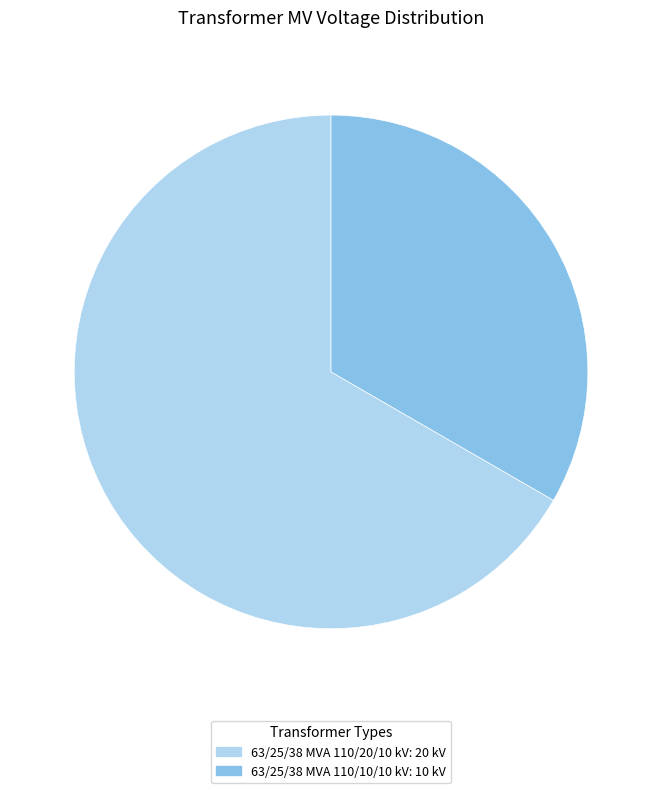

Is 63/25/38 MVA 110/10/10 kV the majority of the pie?

No